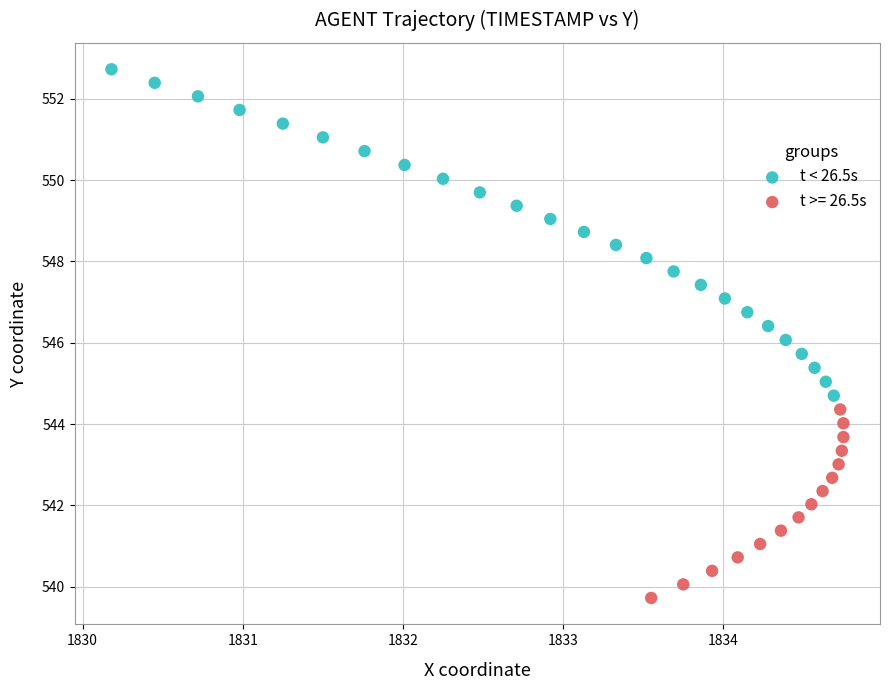

Which series has the largest Y range (max minus min)?

t < 26.5s